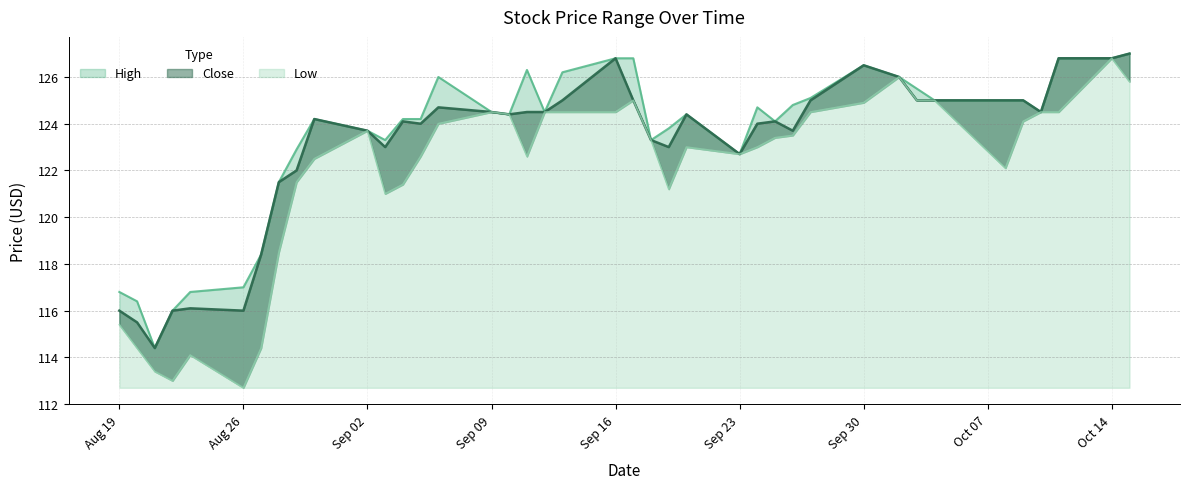

How many lines are shown in the chart?

3